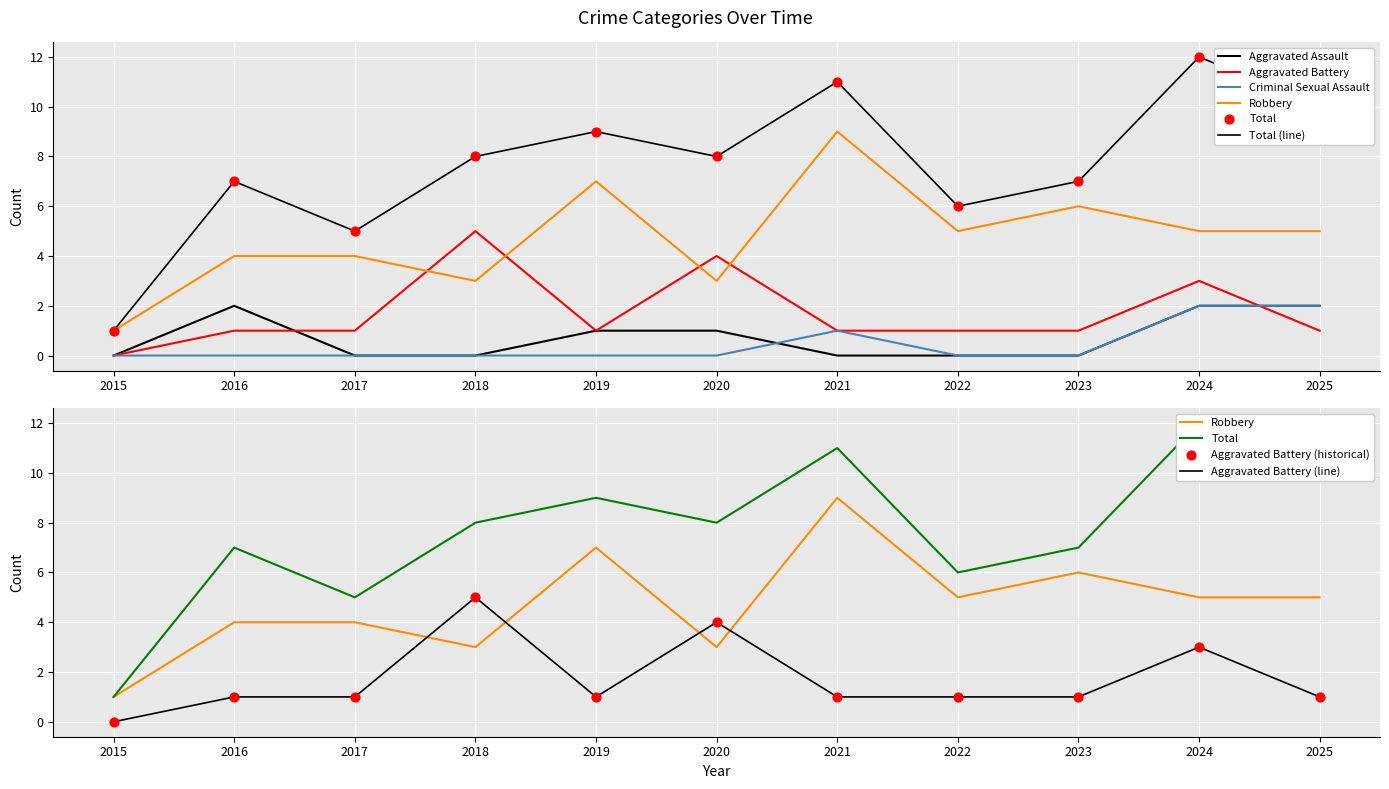

At how many categories does at least one series exceed 10?

2